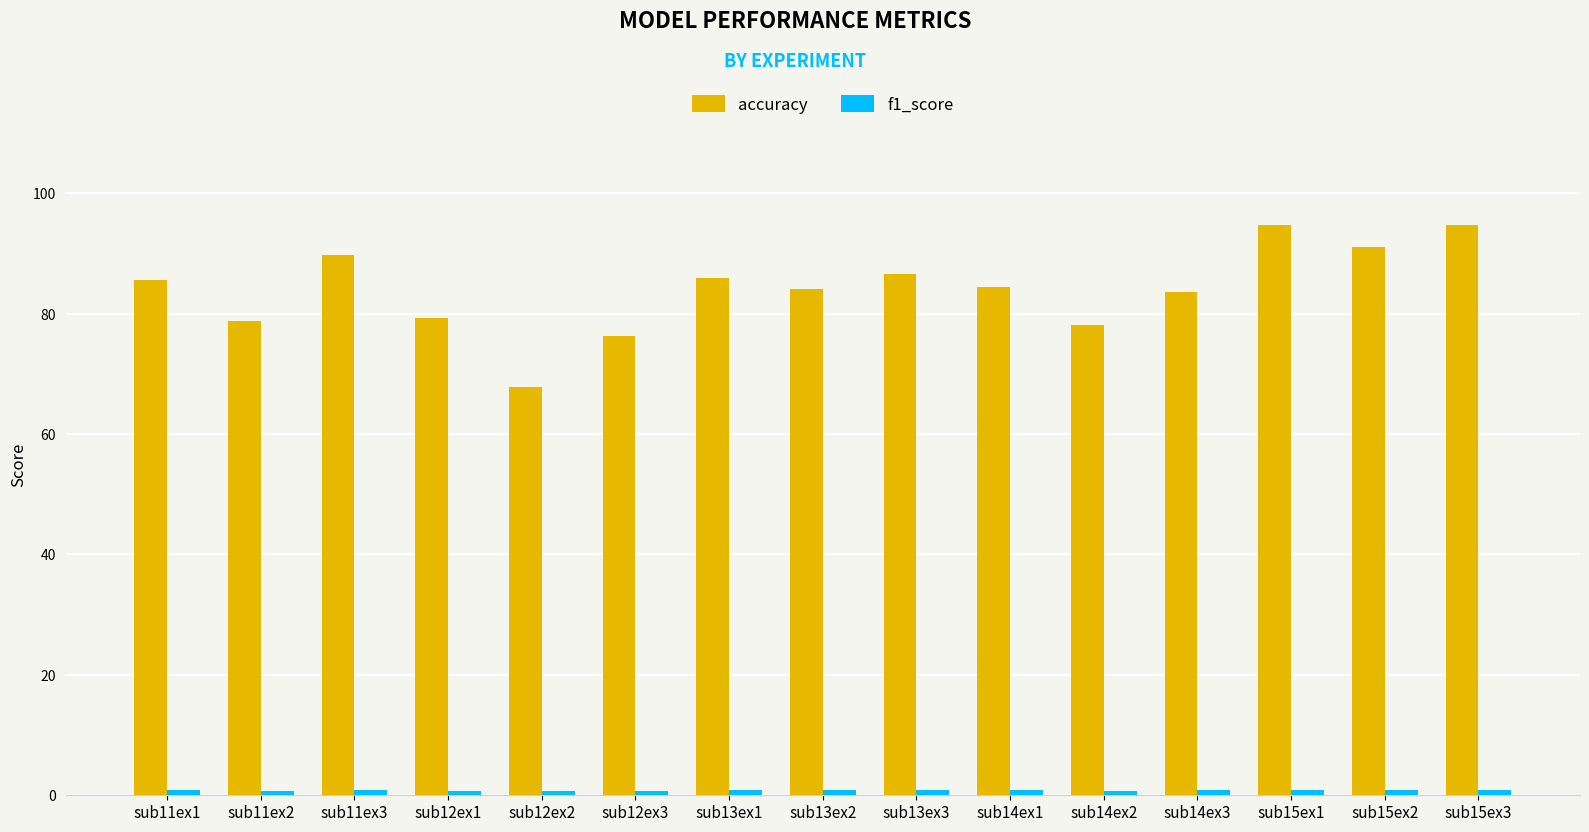

What is the average value of the accuracy series?

84.0